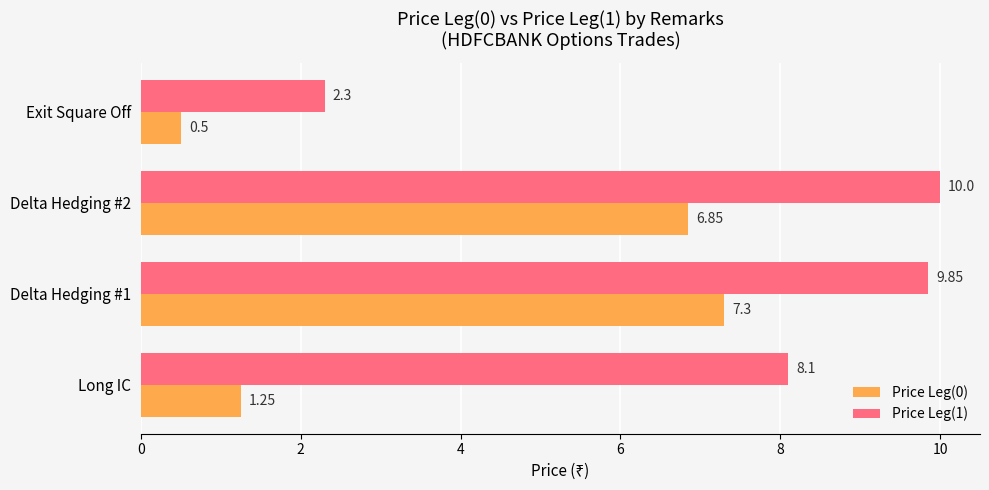

What is the sum of the Price Leg(1) values at Long IC and Delta Hedging #2?

18.1